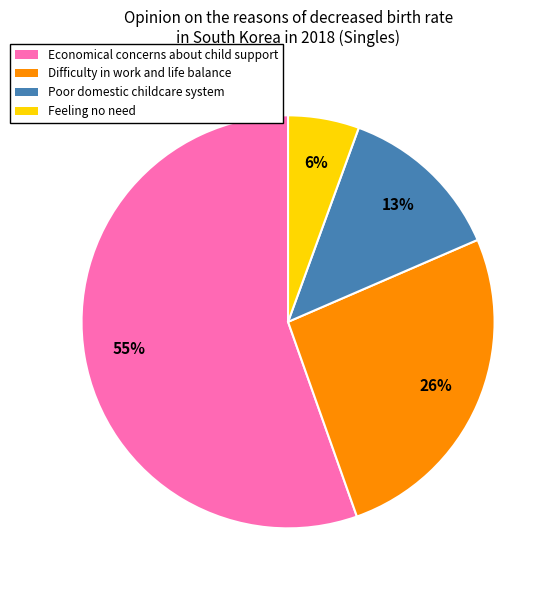

Combined, do Feeling no need and Economical concerns about child support account for over 50%?

Yes